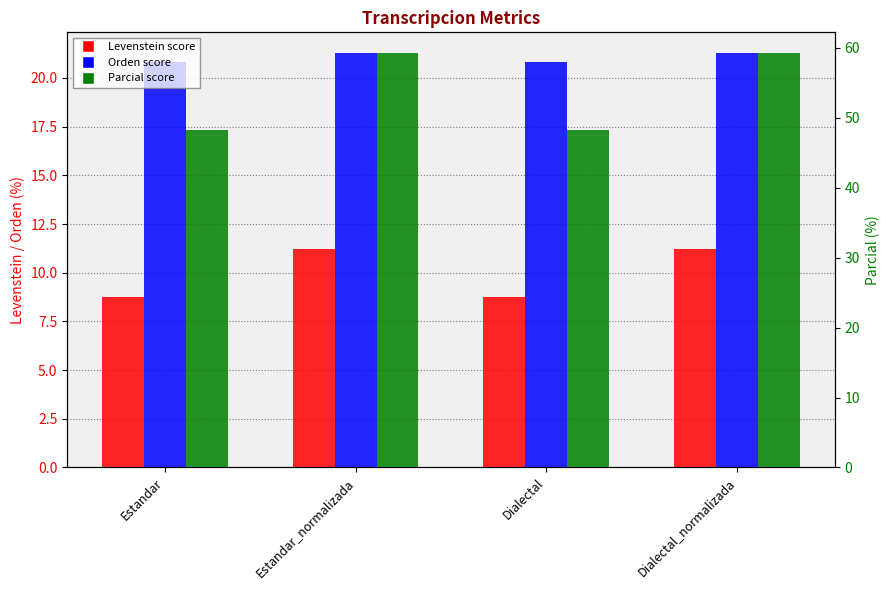

Reading left to right, list all the values displayed in this chart.

Levenstein: Estandar=8.7	Estandar_normalizada=11.2	Dialectal=8.7	Dialectal_normalizada=11.2
Orden: Estandar=20.8	Estandar_normalizada=21.3	Dialectal=20.8	Dialectal_normalizada=21.3
Parcial: Estandar=48.3	Estandar_normalizada=59.3	Dialectal=48.3	Dialectal_normalizada=59.3